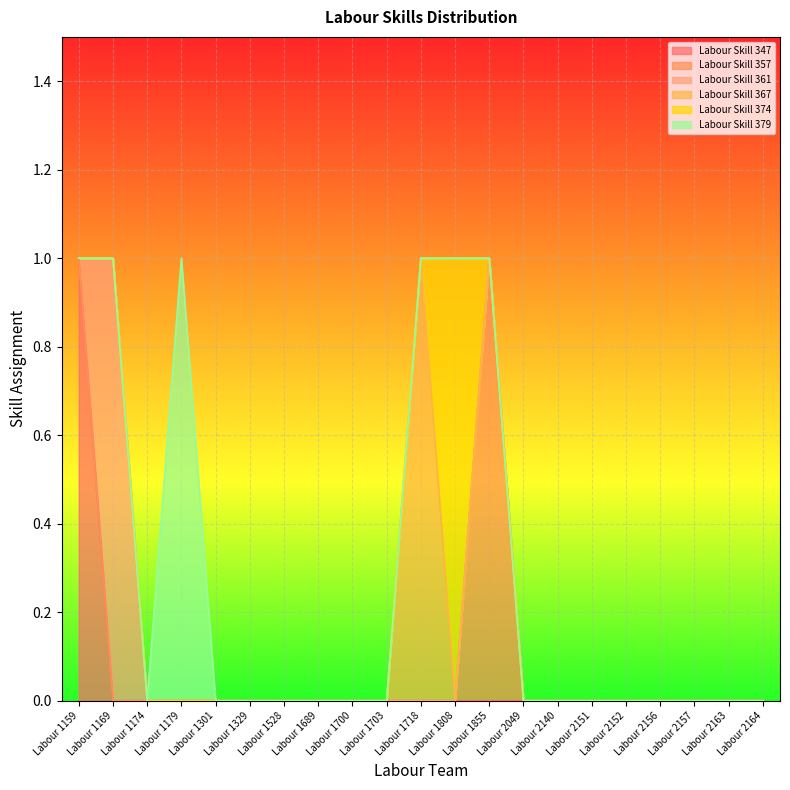

At Labour 1159, list the series in order from smallest to largest.

Labour Skill 357, Labour Skill 361, Labour Skill 367, Labour Skill 374, Labour Skill 379, Labour Skill 347